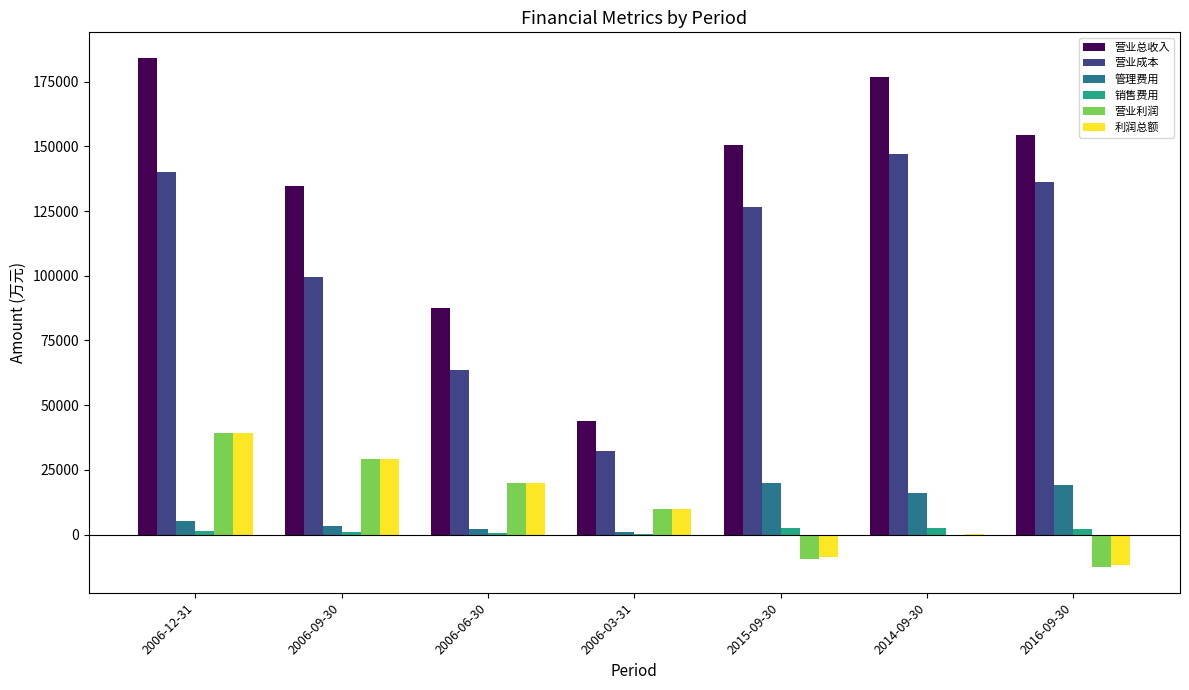

Which series has the widest spread of values?

营业总收入